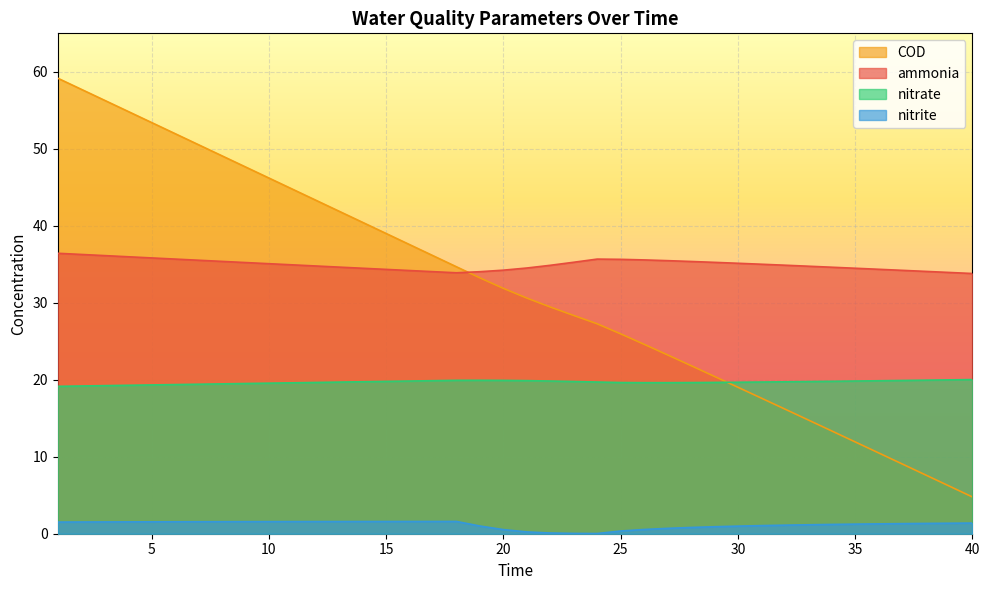

True or false: nitrite has a value of 0.9 at 2.

False